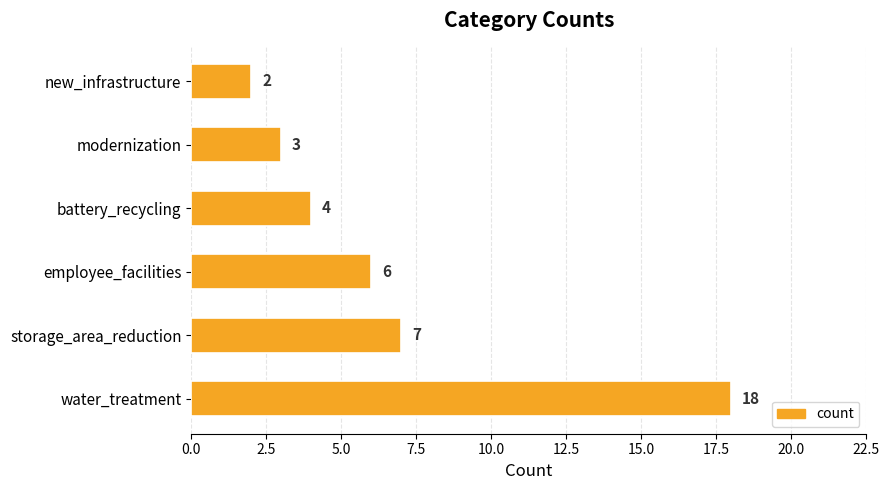

True or false: the data shows 7 at storage_area_reduction.

True